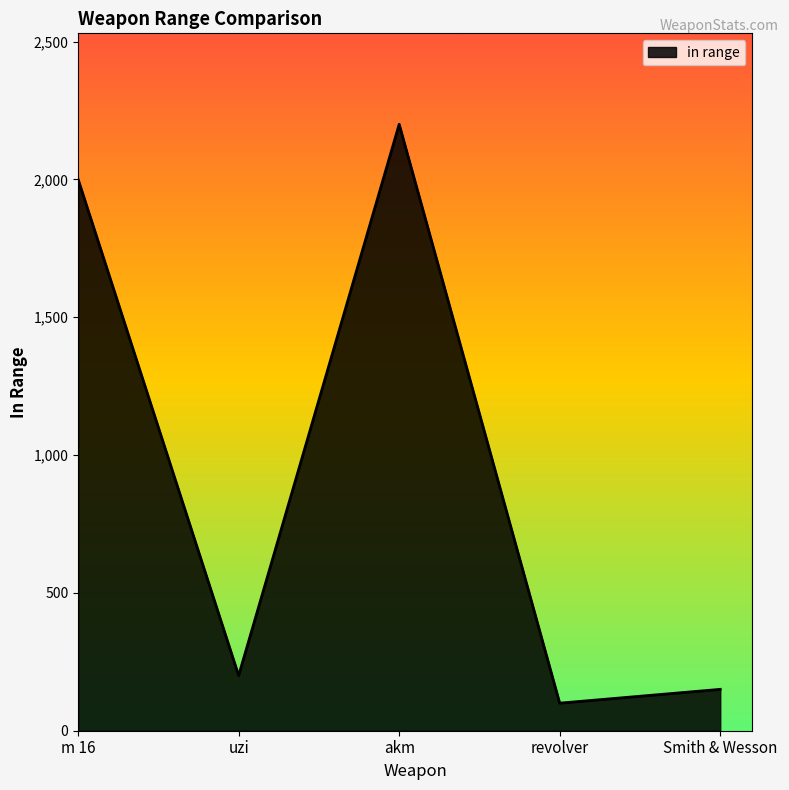

What is the sum of all values?

4650.1